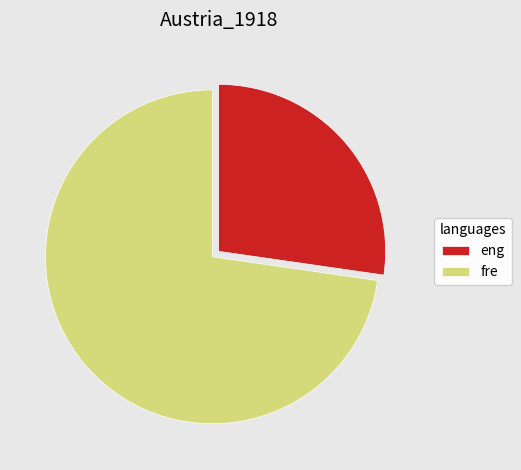

Rank the categories by value from lowest to highest.

eng, fre